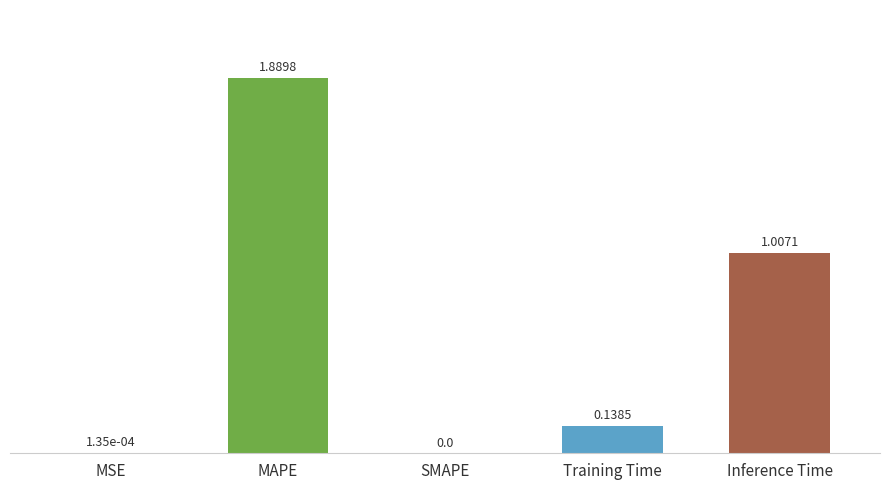

Which label corresponds to the largest value in the chart?

MAPE